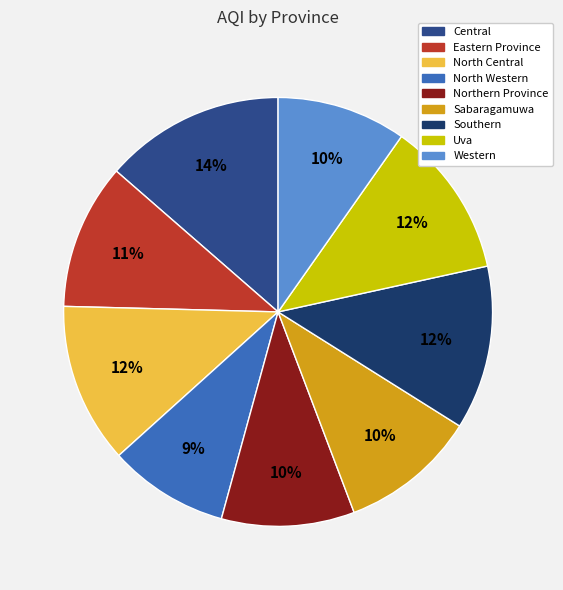

To the nearest percent, what portion does Southern represent?

12%